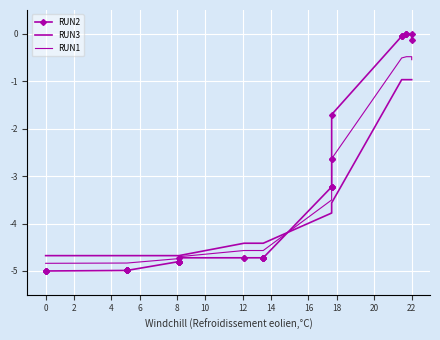

How many lines are shown in the chart?

3